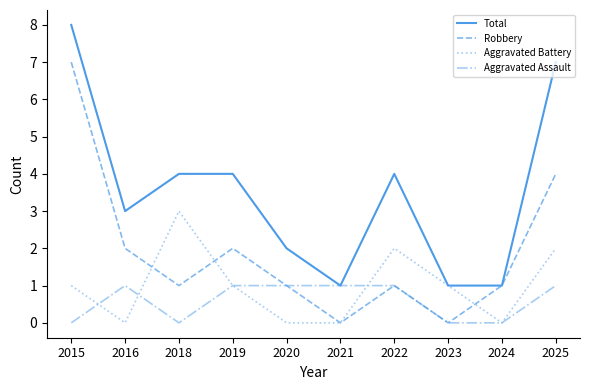

Does the chart display data point markers on the line(s)?

No